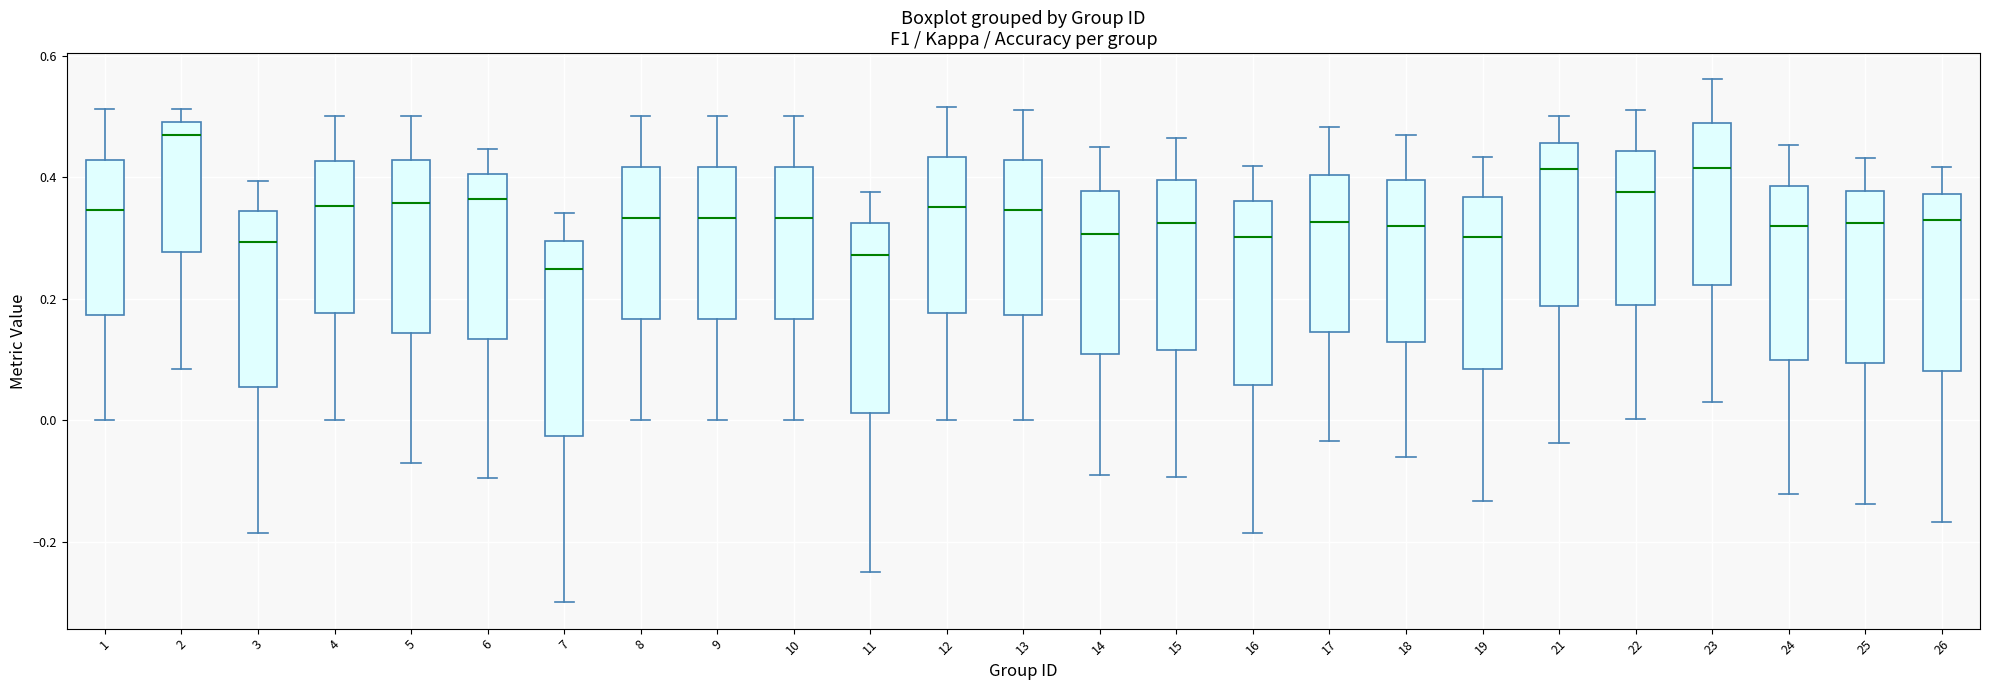

Reading left to right, read every box against the y-axis: the position of its median line, the range the box covers, and the ends of its whiskers. The values are not printed on the chart, so give them approximately, as read against the axis.

1: median 0.34, box 0.18 to 0.42, whiskers 0.00 to 0.52
2: median 0.46, box 0.28 to 0.50, whiskers 0.08 to 0.52
3: median 0.30, box 0.06 to 0.34, whiskers -0.18 to 0.40
4: median 0.36, box 0.18 to 0.42, whiskers 0.00 to 0.50
5: median 0.36, box 0.14 to 0.42, whiskers -0.08 to 0.50
6: median 0.36, box 0.14 to 0.40, whiskers -0.10 to 0.44
7: median 0.24, box -0.02 to 0.30, whiskers -0.30 to 0.34
8: median 0.34, box 0.16 to 0.42, whiskers 0.00 to 0.50
9: median 0.34, box 0.16 to 0.42, whiskers 0.00 to 0.50
10: median 0.34, box 0.16 to 0.42, whiskers 0.00 to 0.50
11: median 0.28, box 0.02 to 0.32, whiskers -0.24 to 0.38
12: median 0.36, box 0.18 to 0.44, whiskers 0.00 to 0.52
13: median 0.34, box 0.18 to 0.42, whiskers 0.00 to 0.52
14: median 0.30, box 0.10 to 0.38, whiskers -0.08 to 0.44
15: median 0.32, box 0.12 to 0.40, whiskers -0.10 to 0.46
16: median 0.30, box 0.06 to 0.36, whiskers -0.18 to 0.42
17: median 0.32, box 0.14 to 0.40, whiskers -0.04 to 0.48
18: median 0.32, box 0.12 to 0.40, whiskers -0.06 to 0.46
19: median 0.30, box 0.08 to 0.36, whiskers -0.14 to 0.44
21: median 0.42, box 0.18 to 0.46, whiskers -0.04 to 0.50
22: median 0.38, box 0.18 to 0.44, whiskers 0.00 to 0.50
23: median 0.42, box 0.22 to 0.48, whiskers 0.02 to 0.56
24: median 0.32, box 0.10 to 0.38, whiskers -0.12 to 0.46
25: median 0.32, box 0.10 to 0.38, whiskers -0.14 to 0.44
26: median 0.32, box 0.08 to 0.38, whiskers -0.16 to 0.42